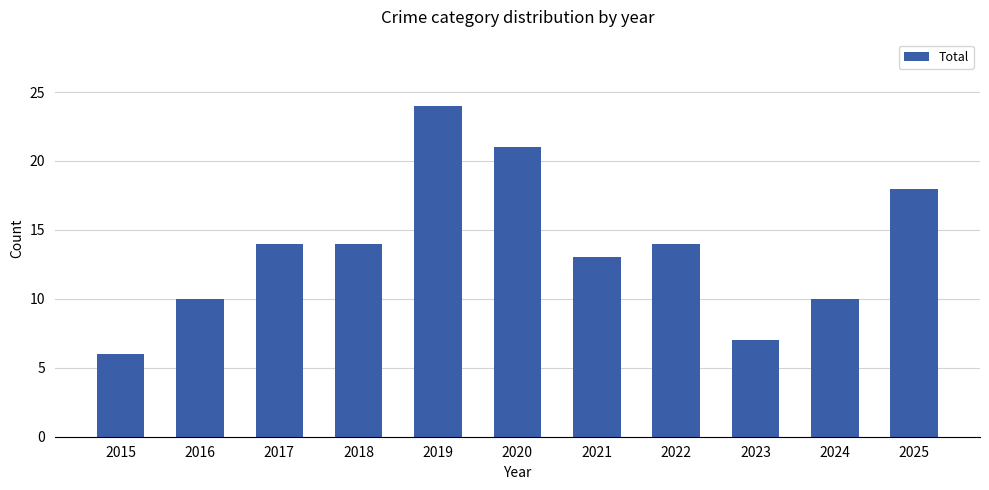

What is the value of the 11th bar from the left?

18